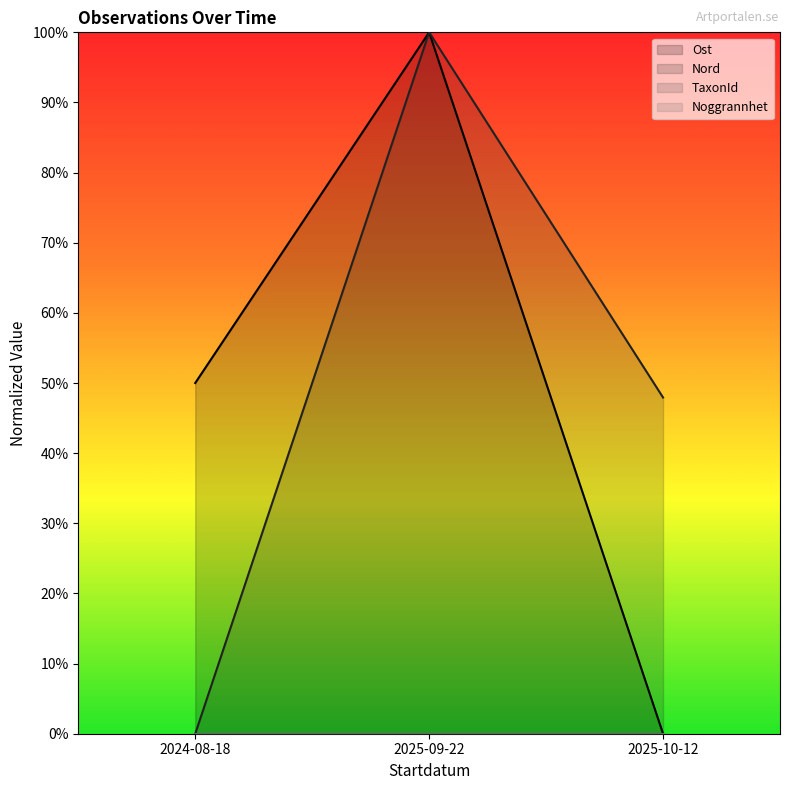

Reading left to right, list all the values displayed in this chart.

Ost: 0.5	1.0	0.0
Nord: 0.0	1.0	0.5